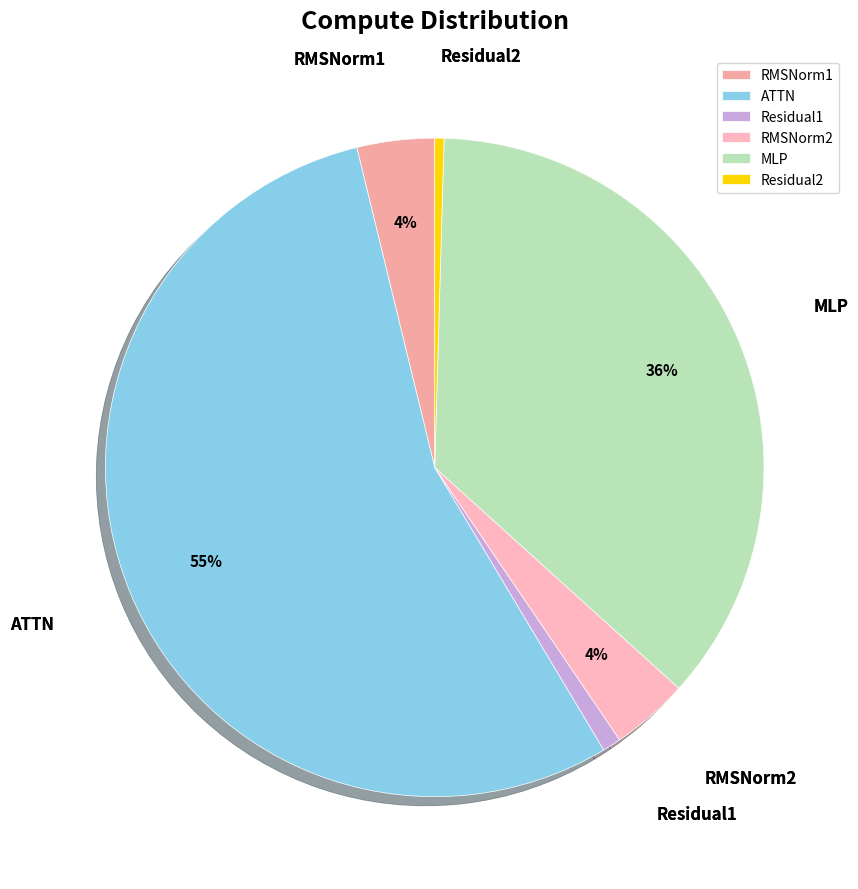

To the nearest percent, what is the combined percentage of ATTN and MLP?

91%